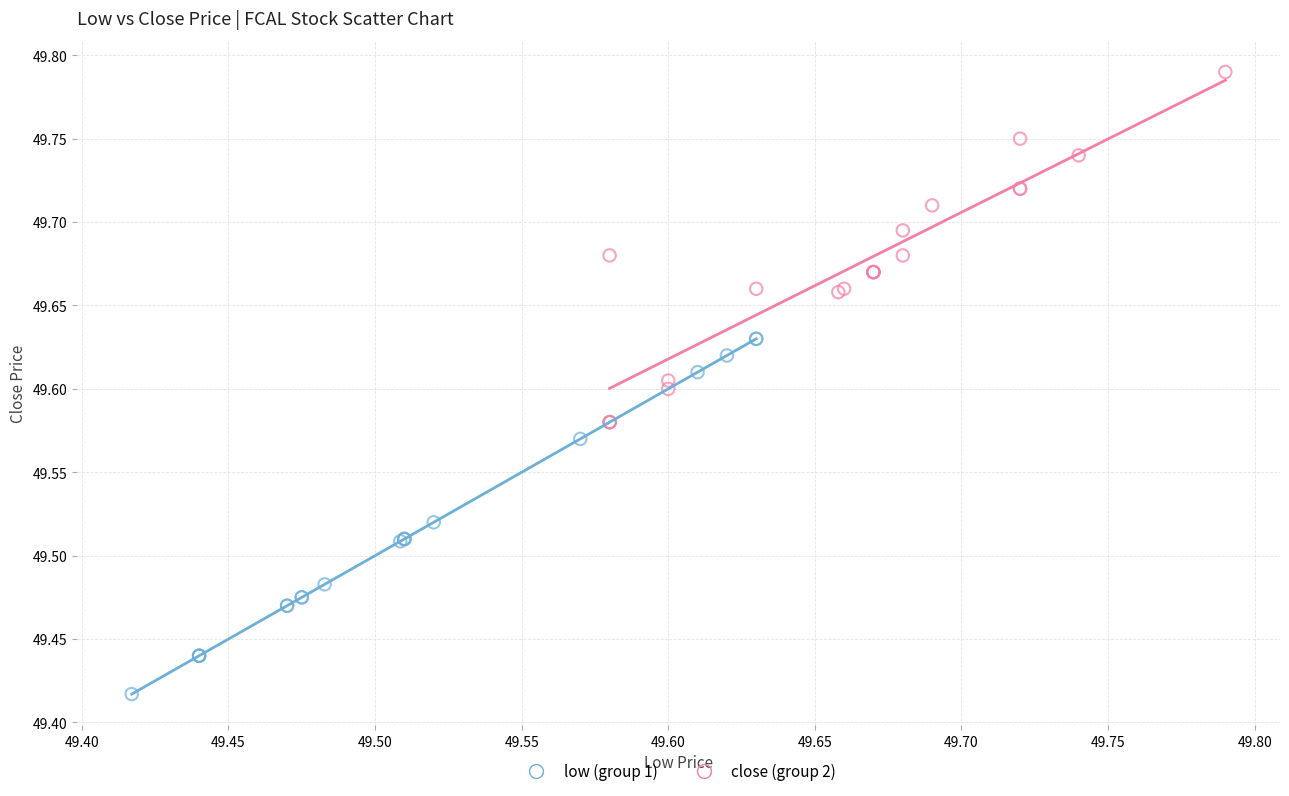

Which series contains the lowest Y value?

low (group 1)